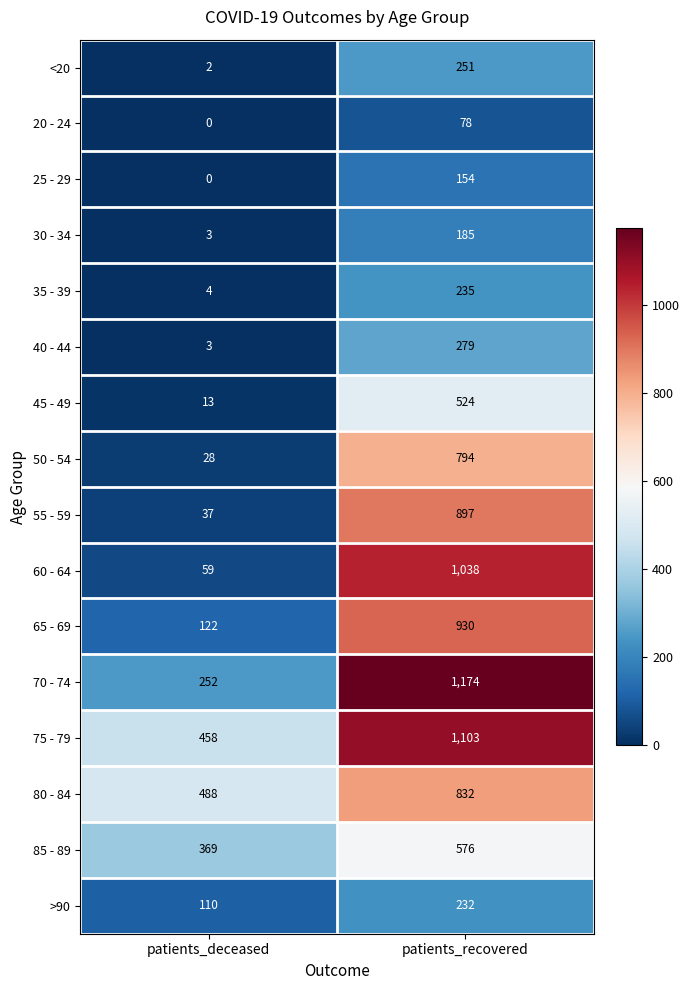

What is the difference between the highest and lowest values at patients_deceased?

488